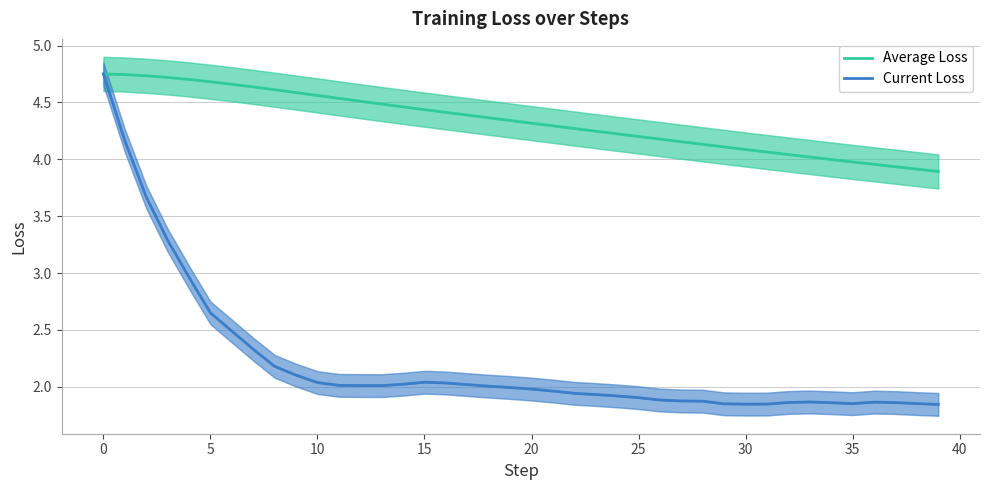

Does the chart display data point markers on the line(s)?

No